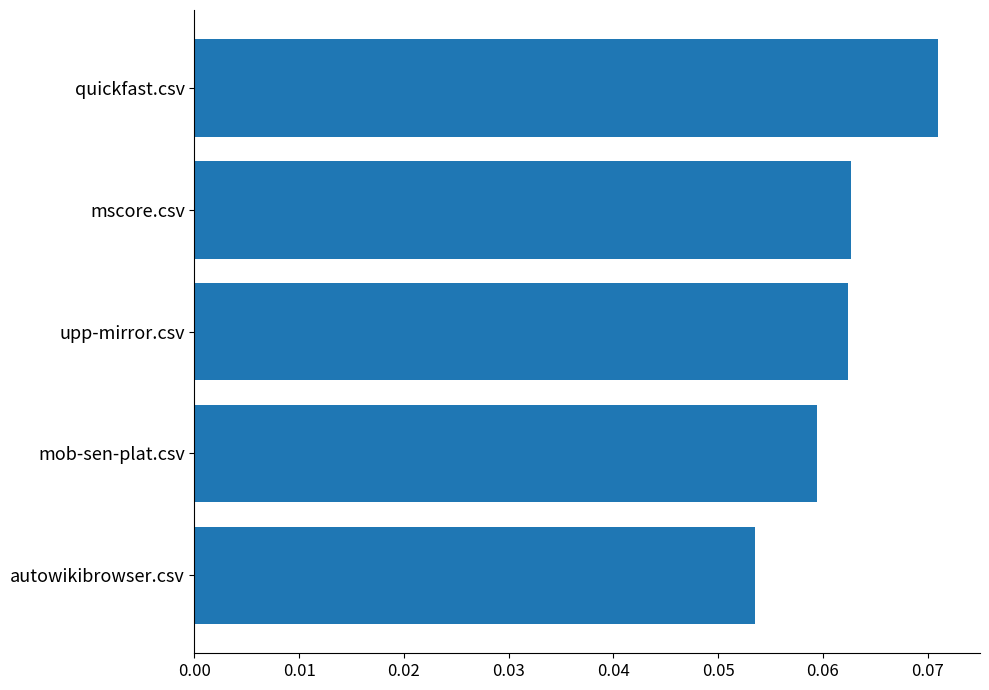

Is it true that the value at quickfast.csv is 0.0?

False